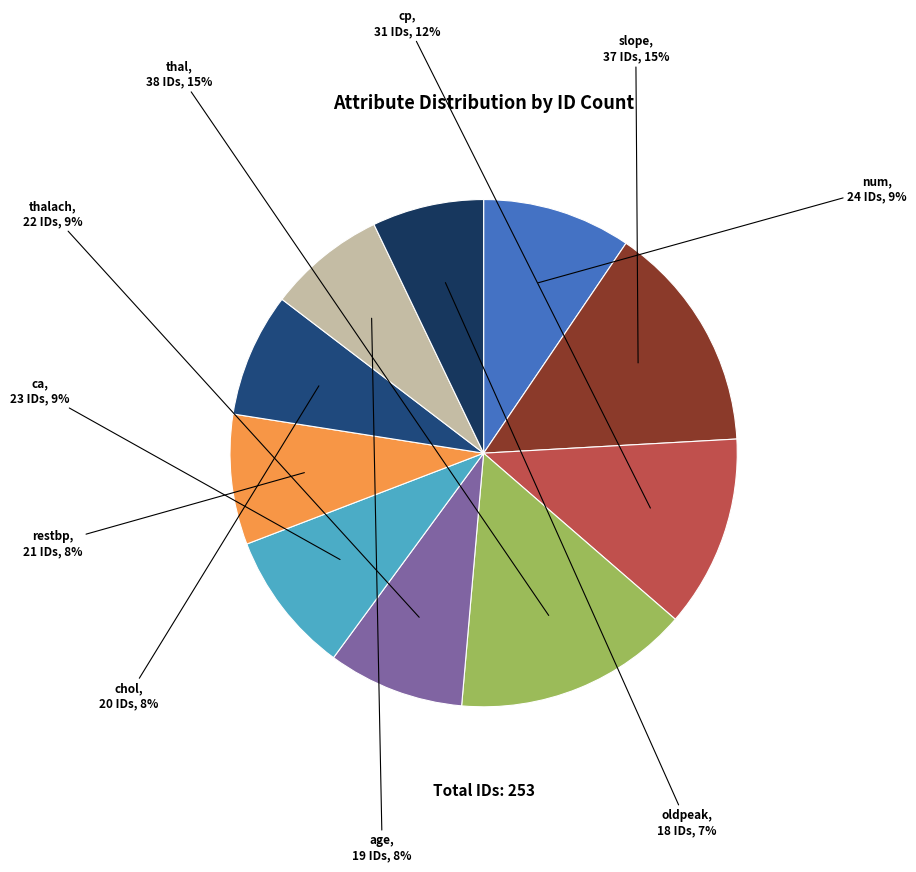

How many segments does this pie chart have?

10